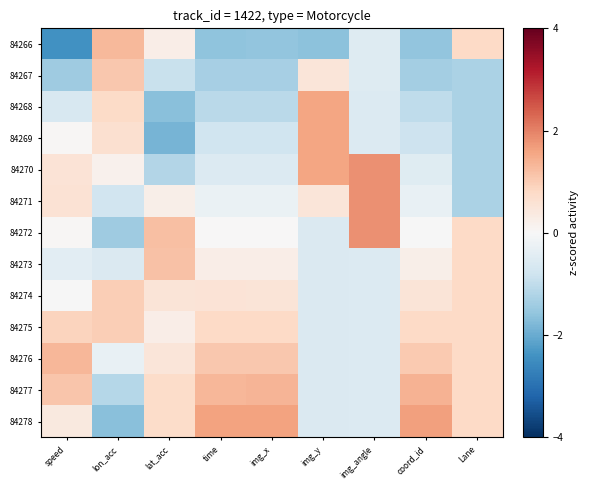

At img_y, list the series in order from largest to smallest.

84268, 84269, 84270, 84267, 84271, 84272, 84273, 84274, 84275, 84276, 84277, 84278, 84266